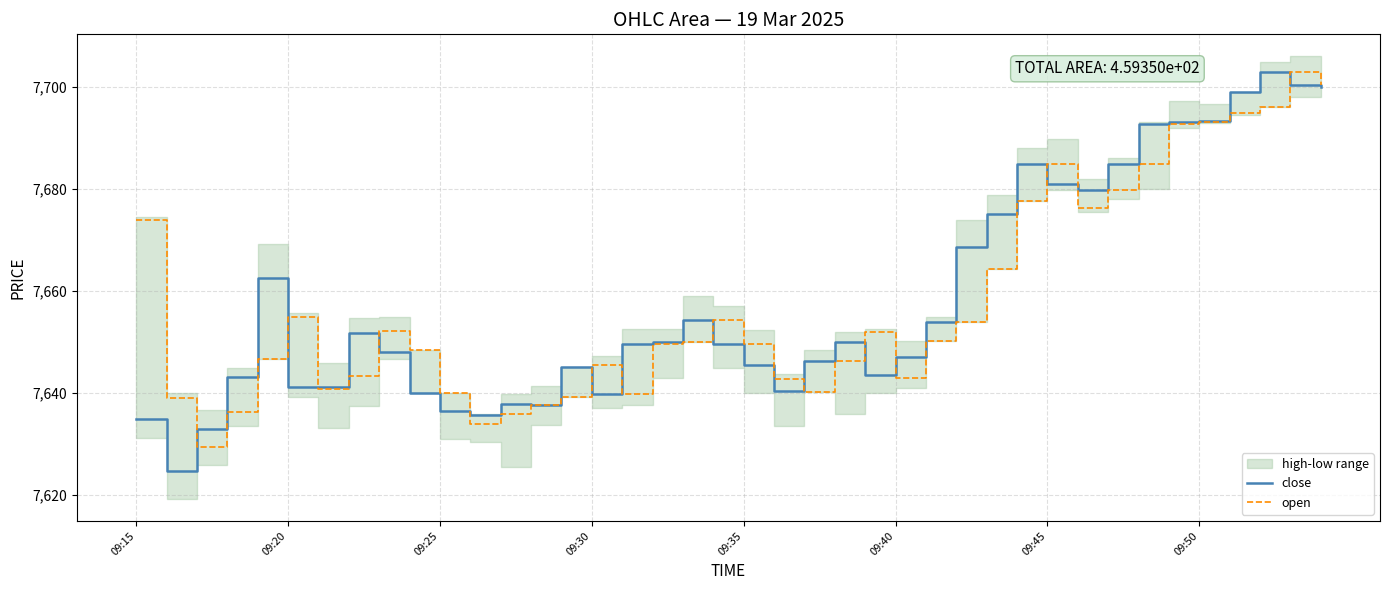

After their last crossing, which series has the higher values: open or close?

open